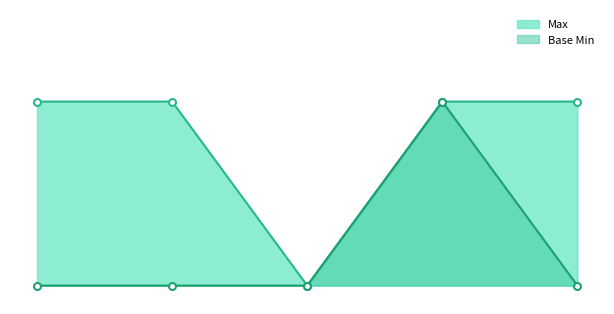

Is the value of Base Min at Extension.value[x] greater than the value of Max at Extension?

No